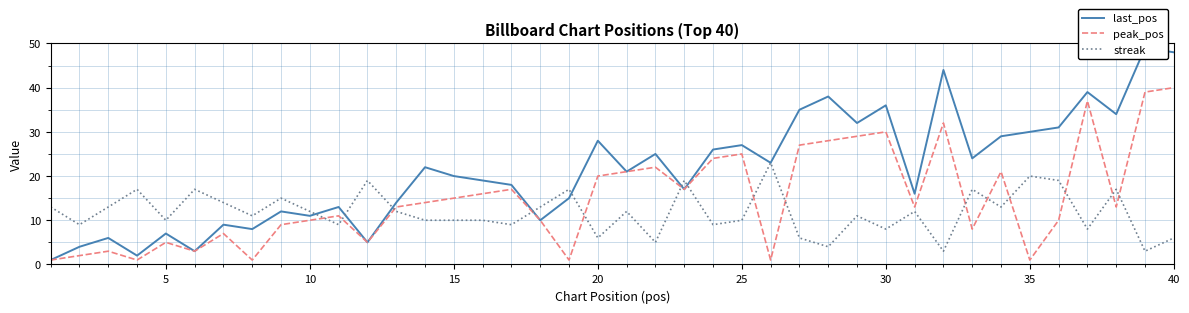

True or false: streak and peak_pos cross at least once.

True